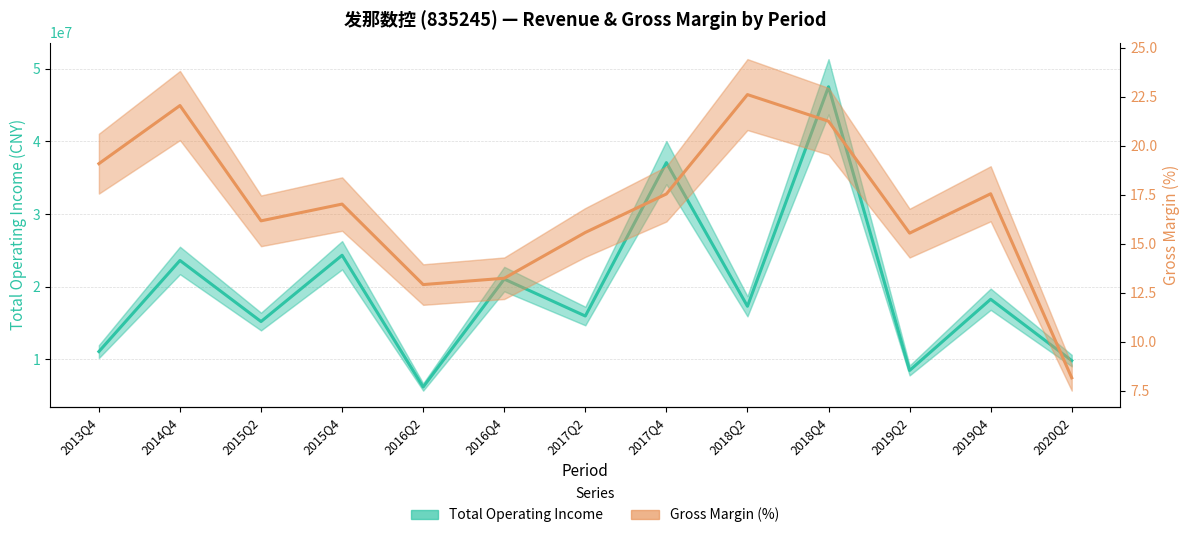

Is the value of Total Operating Income at 2015Q2 greater than the value of Gross Margin (%) at 2014Q4?

Yes